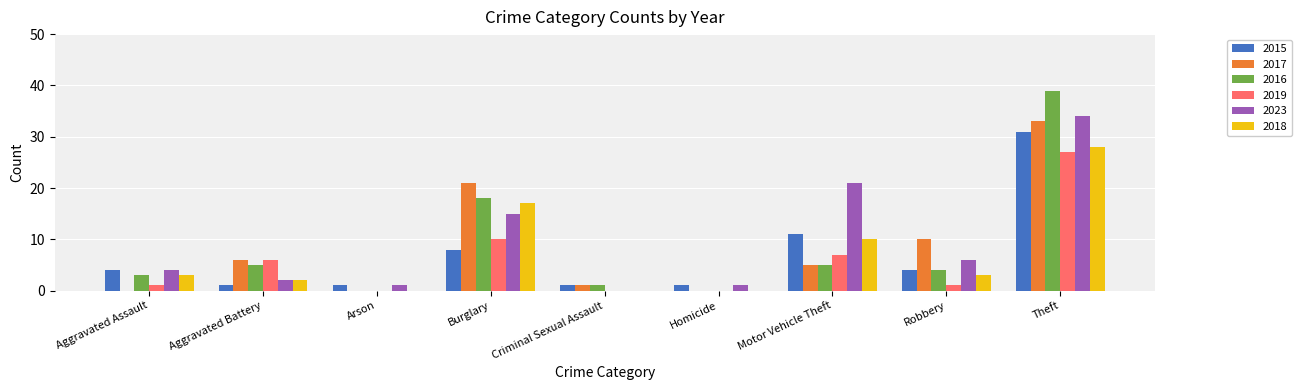

Is it true that 2019 equals 10 at Burglary?

True